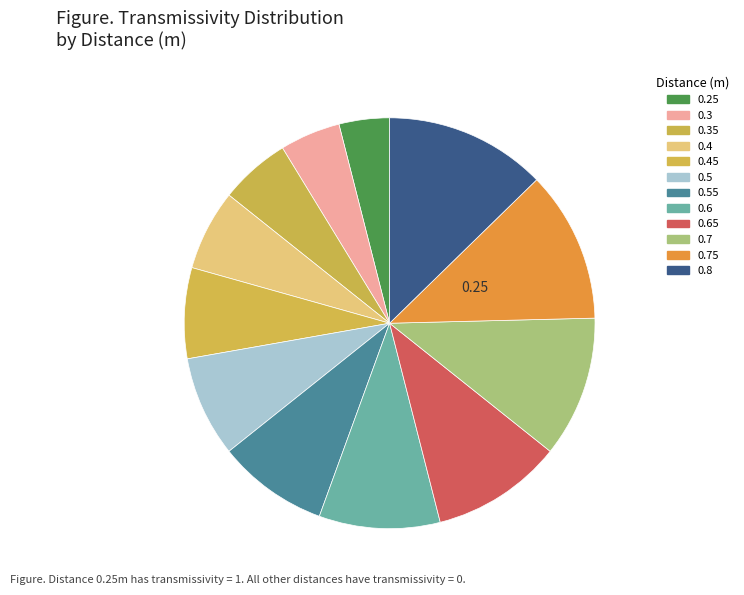

What is the change in value from 0.35 to 0.4?

+0.1